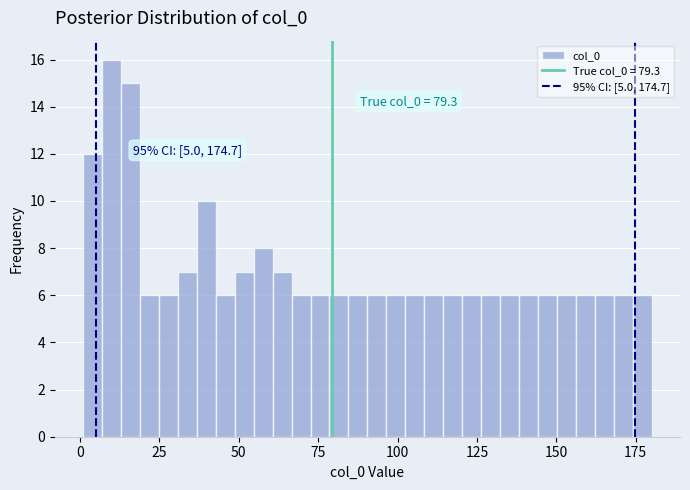

Around what value on the x-axis is the tallest bar? Give the approximate position of its centre, as read against the axis.

10